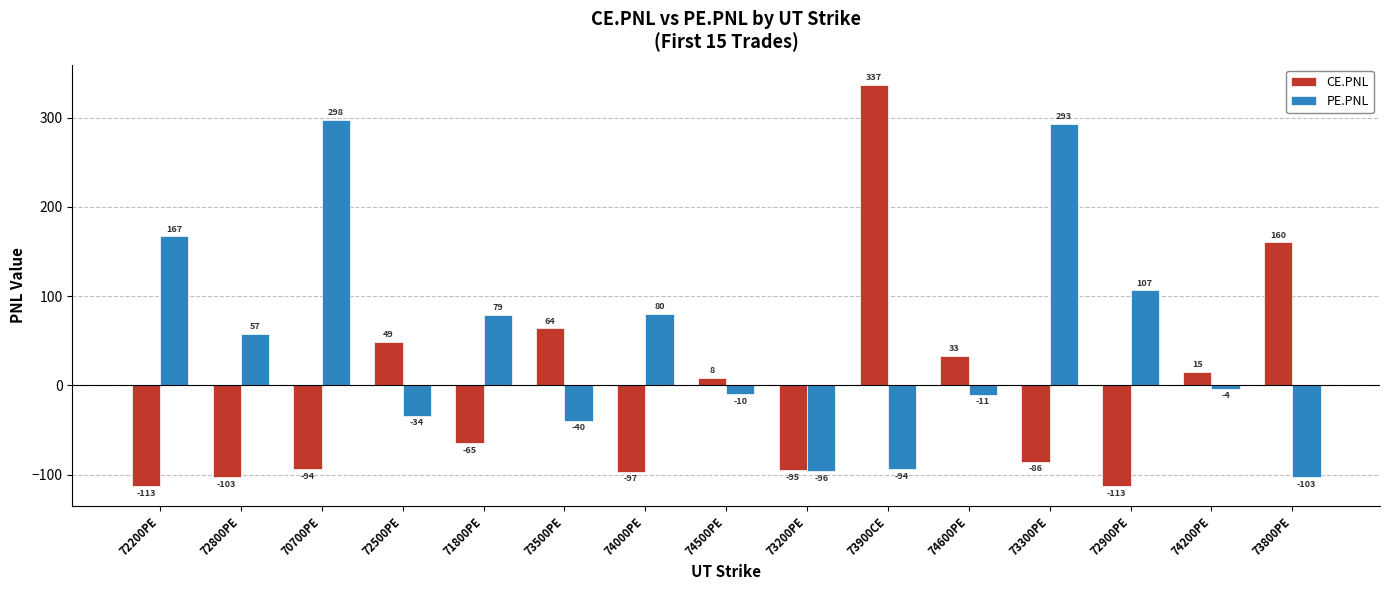

Which label corresponds to the largest value in the chart?

73900CE